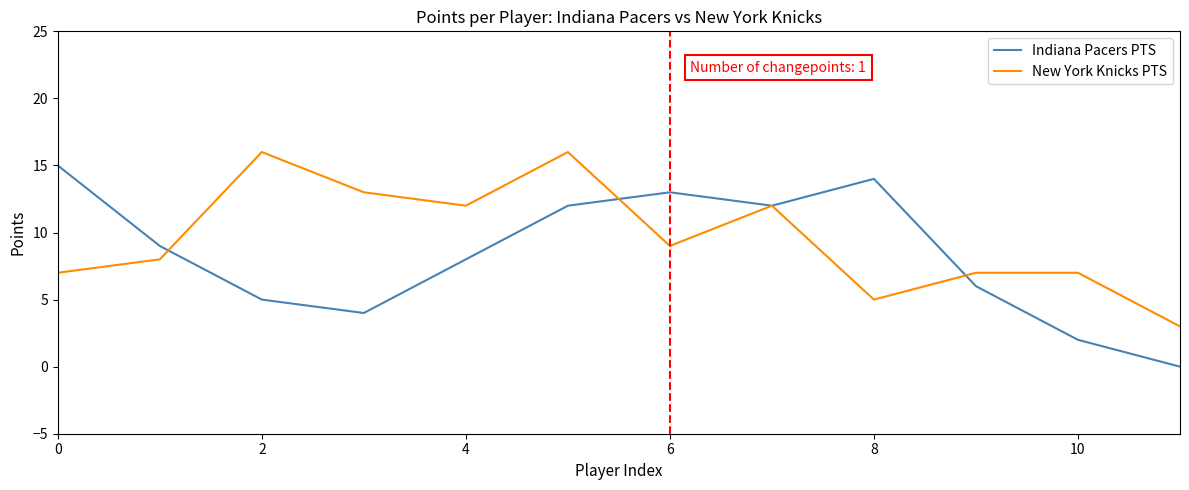

Does the chart display data point markers on the line(s)?

No